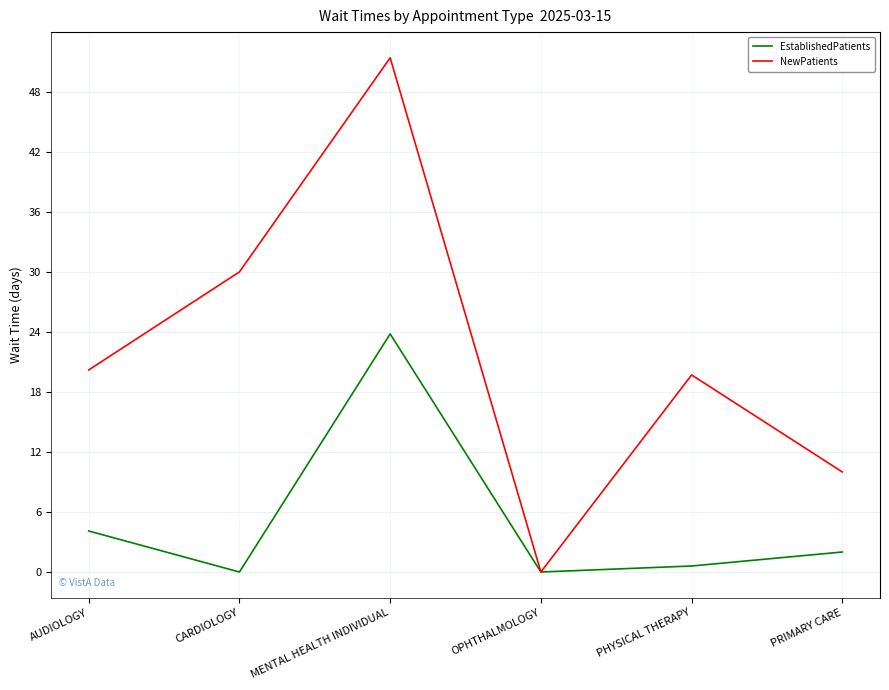

True or false: EstablishedPatients has a value of 10.6 at MENTAL HEALTH INDIVIDUAL.

False